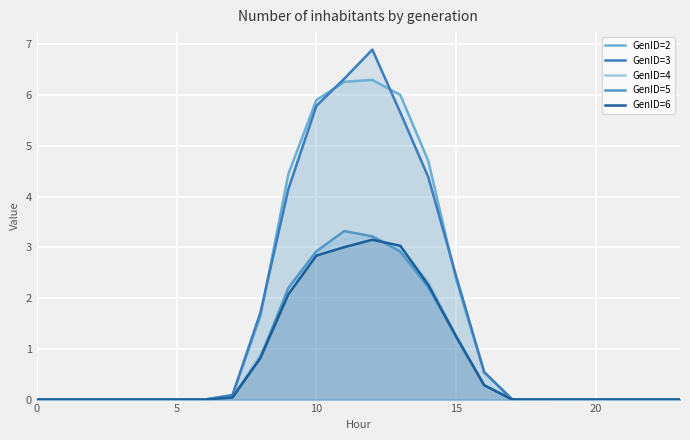

Which series has the largest total across all categories?

GenID=2